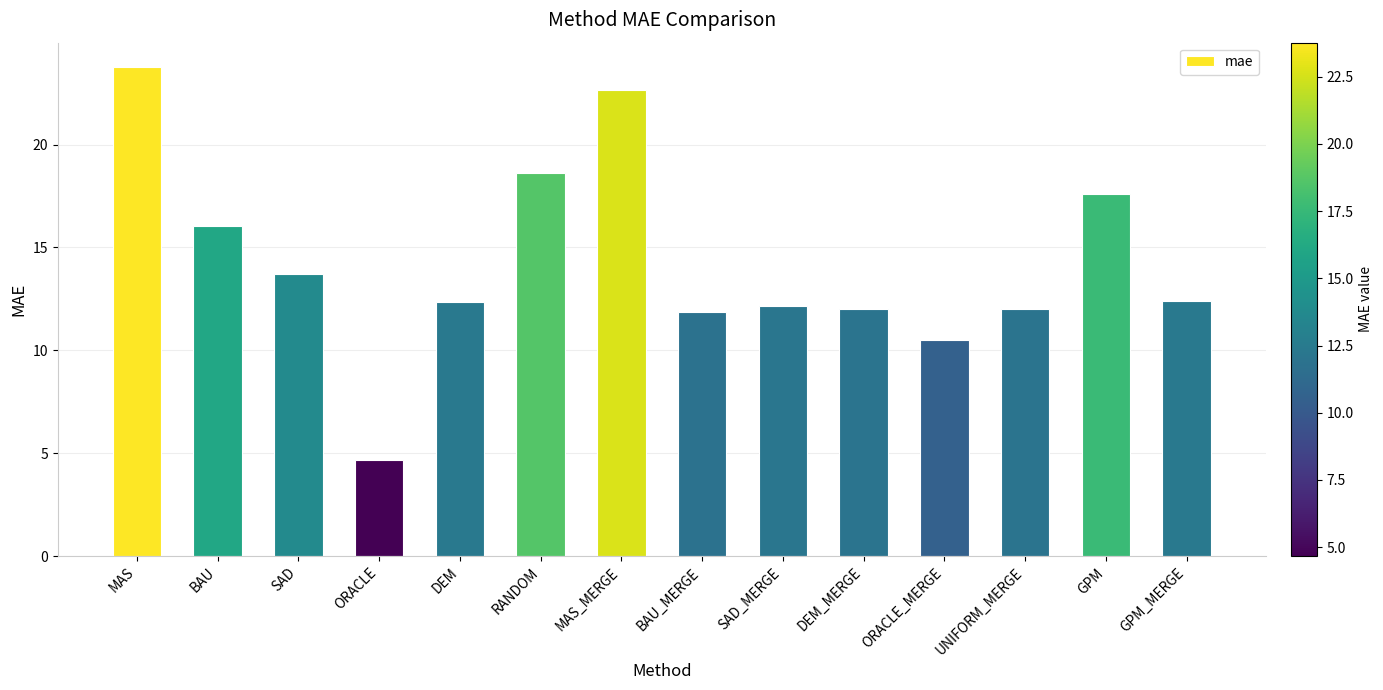

What is the ratio of the value at BAU to the value at MAS?

0.7